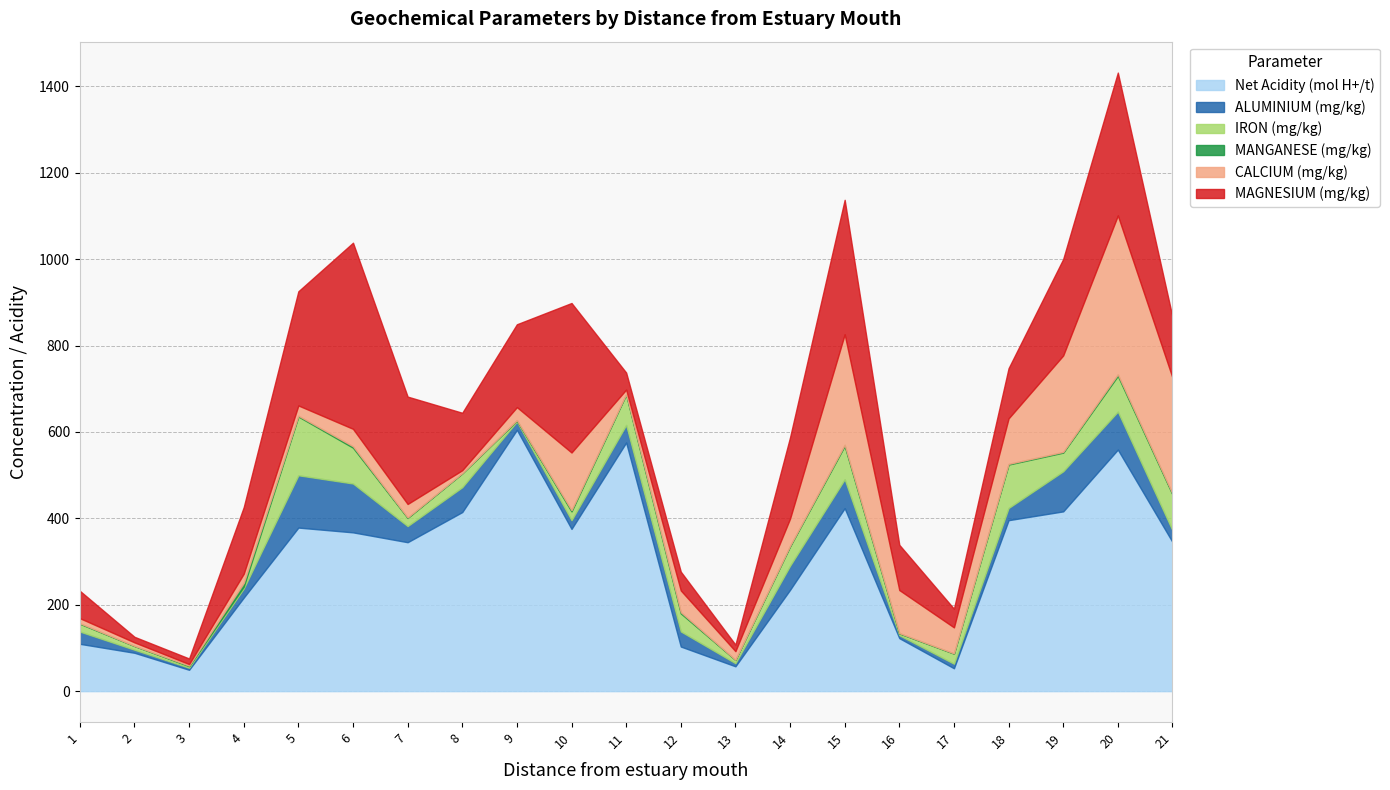

Reading left to right, extract all data points from this chart.

Net Acidity (mol H+/t): 1=109.5	2=88.8	3=49.5	4=216.5	5=378.6	6=367.5	7=344.7	8=414.5	9=604.8	10=375.5	11=575.4	12=103.3	13=57.5	14=234.5	15=423.4	16=122.7	17=53.0	18=395.7	19=416.1	20=559.1	21=345.2
ALUMINIUM (mg/kg): 1=28.4	2=7.1	3=4.7	4=20.9	5=121.0	6=113.1	7=37.3	8=57.5	9=19.1	10=20.2	11=40.7	12=35.0	13=7.2	14=55.7	15=66.9	16=6.8	17=10.5	18=28.1	19=92.8	20=87.8	21=26.8
IRON (mg/kg): 1=18.0	2=8.5	3=3.6	4=4.5	5=136.1	6=82.9	7=18.8	8=32.0	9=2.3	10=20.3	11=70.4	12=41.8	13=7.7	14=44.8	15=77.4	16=4.1	17=23.4	18=100.6	19=43.2	20=82.8	21=83.3
MANGANESE (mg/kg): 1=1.1	2=0.2	3=1.4	4=8.7	5=1.8	6=3.2	7=1.2	8=0.5	9=1.0	10=2.9	11=1.1	12=2.8	13=0.2	14=1.3	15=2.4	16=0.8	17=0.6	18=1.5	19=1.7	20=3.5	21=1.8
CALCIUM (mg/kg): 1=11.8	2=8.2	3=3.5	4=21.3	5=23.8	6=40.4	7=31.1	8=6.8	9=30.2	10=133.5	11=10.3	12=50.3	13=20.0	14=63.1	15=255.7	16=99.6	17=60.2	18=105.2	19=223.2	20=367.7	21=268.6
MAGNESIUM (mg/kg): 1=63.3	2=12.9	3=12.9	4=154.1	5=264.3	6=430.8	7=248.5	8=132.9	9=191.8	10=346.0	11=39.5	12=43.5	13=15.2	14=188.1	15=311.3	16=104.7	17=43.2	18=116.2	19=223.2	20=330.6	21=140.6